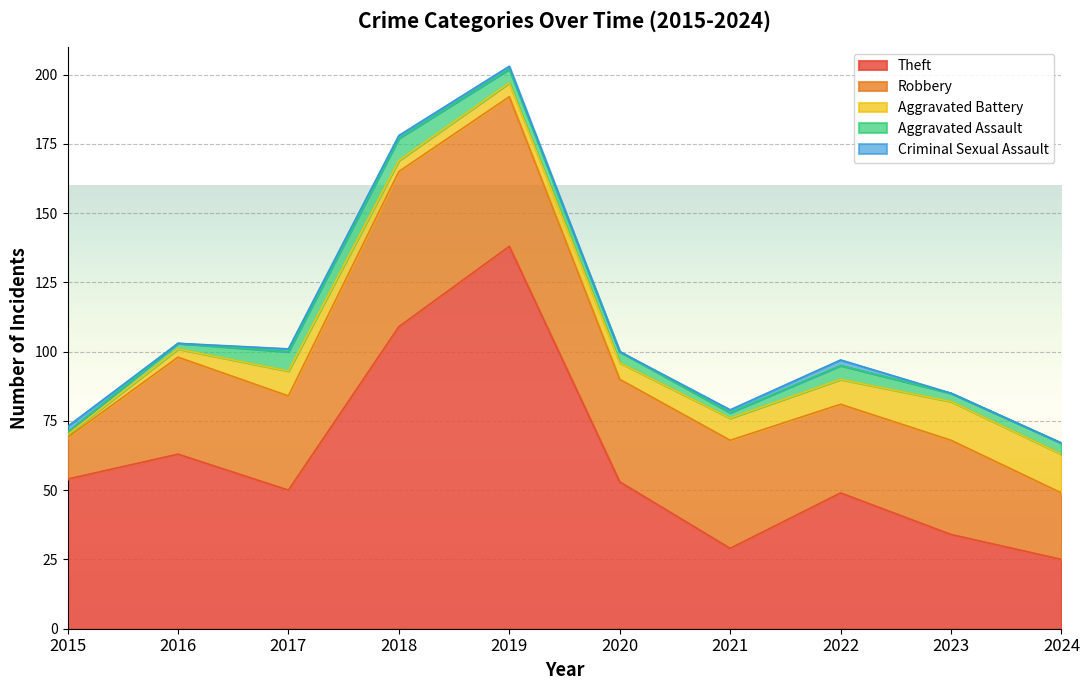

At which category does the chart reach its peak across all series?

2019